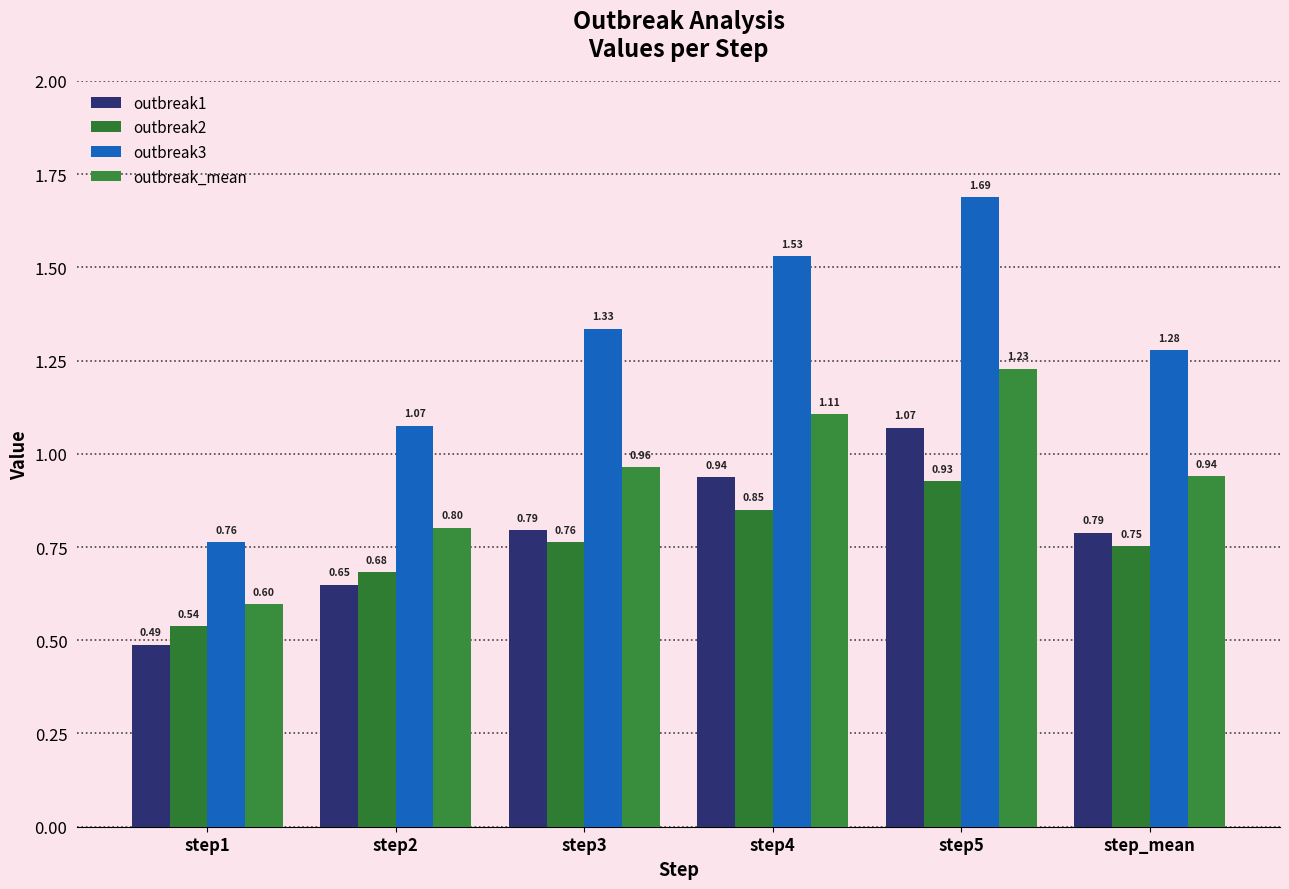

What position from the left is step2?

2